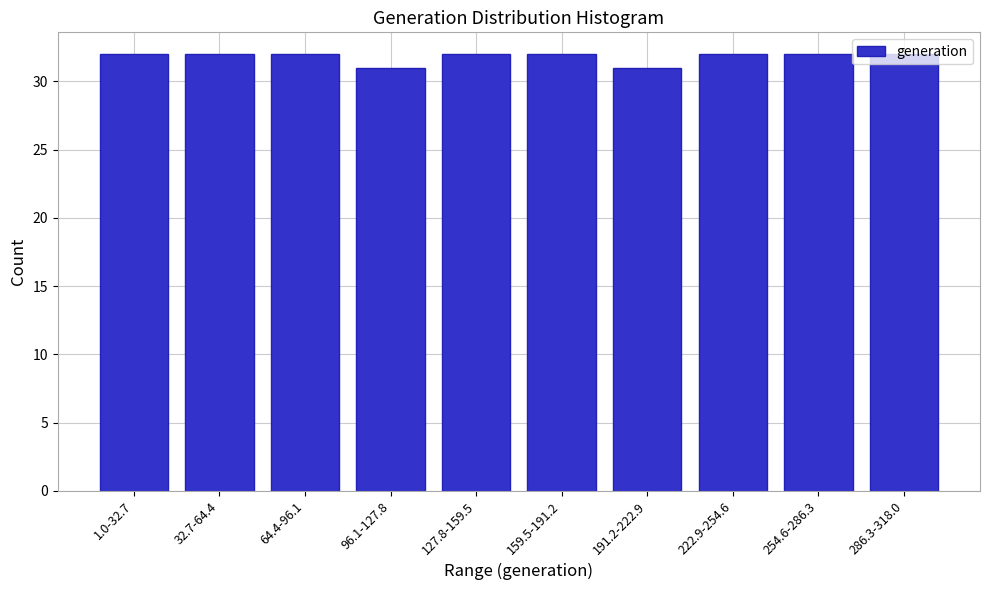

What is the change in value from 96.1-127.8 to 286.3-318.0?

+1